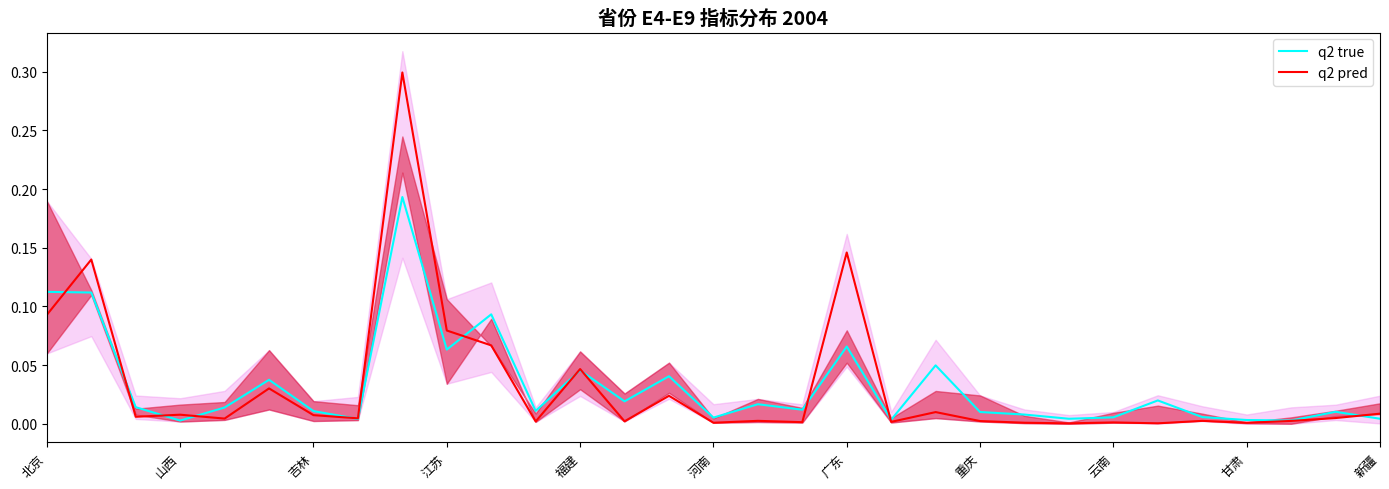

True or false: q2 true has a value of 0.1 at 福建.

False